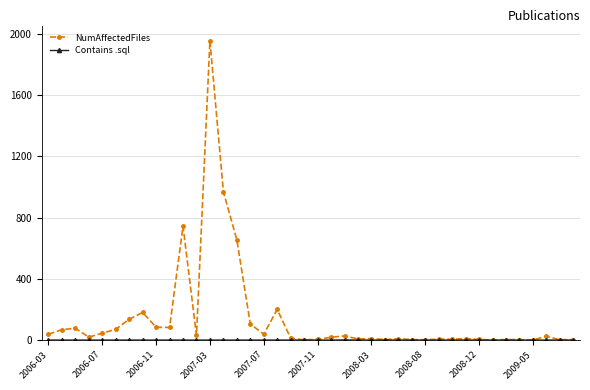

True or false: NumAffectedFiles has more than 2 interior local peaks.

True